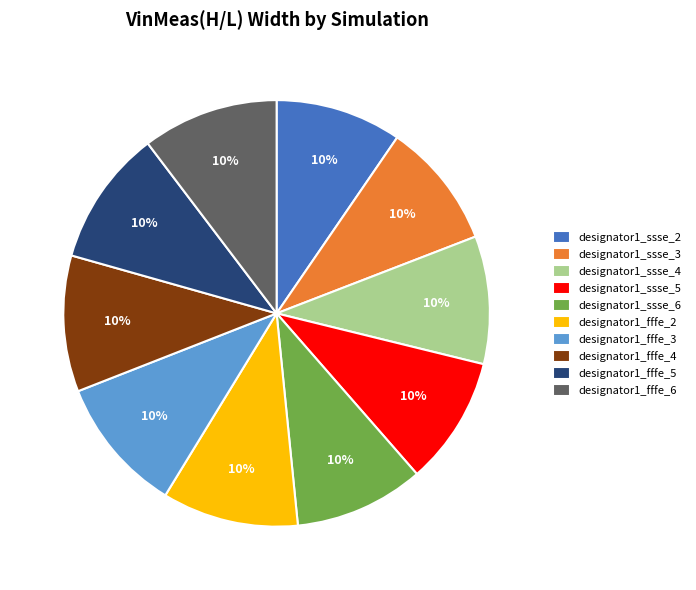

True or false: designator1_ssse_6 accounts for 20% of the total.

False